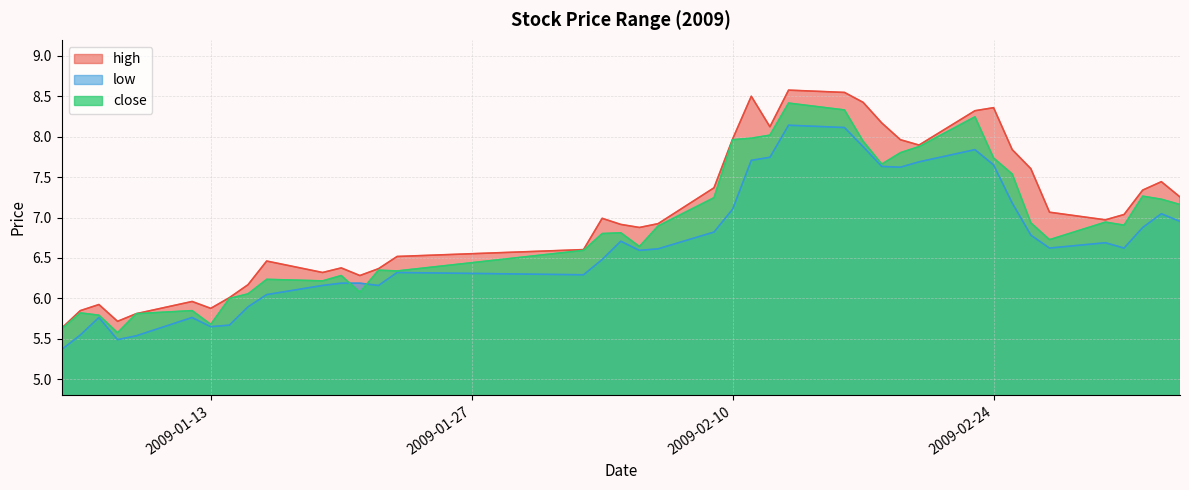

Where is low nearest to the value 6?

2009-01-16